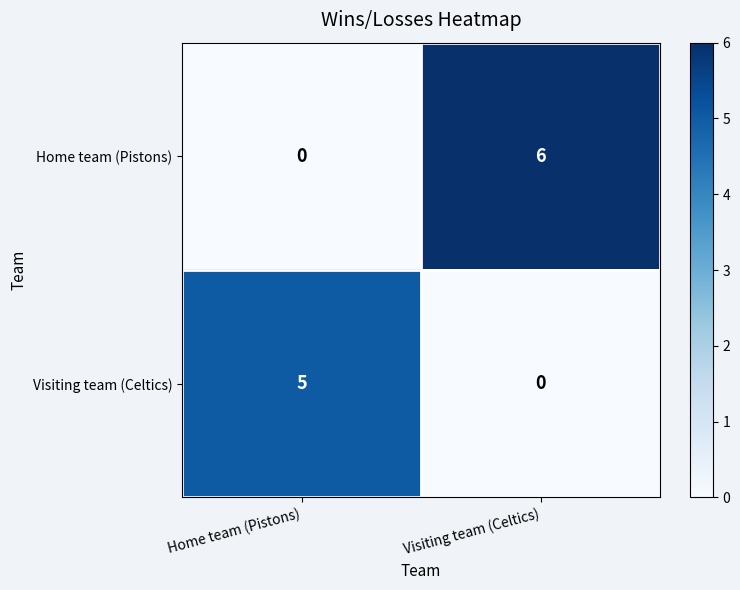

Rank the categories by Home team (Pistons) value from lowest to highest.

Home team (Pistons), Visiting team (Celtics)